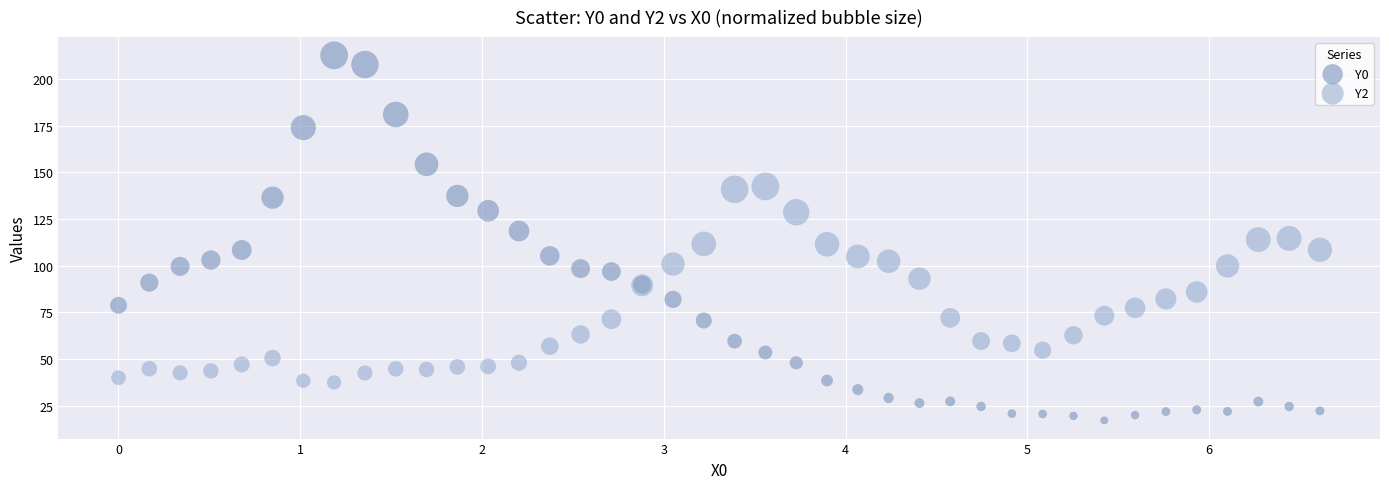

Which series contains the highest Y value?

Y0